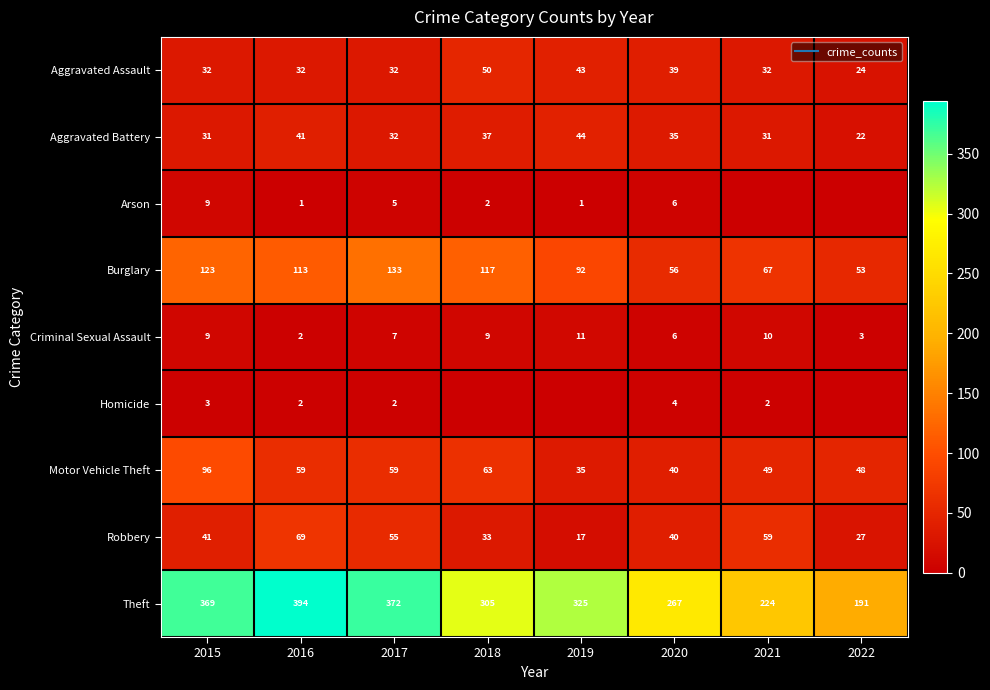

The value of Criminal Sexual Assault at 2022 is 5. True or false?

False